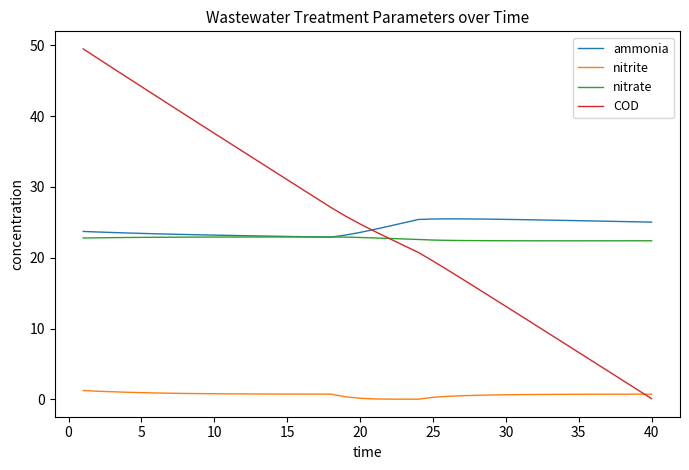

True or false: nitrite and ammonia intersect in this chart.

False